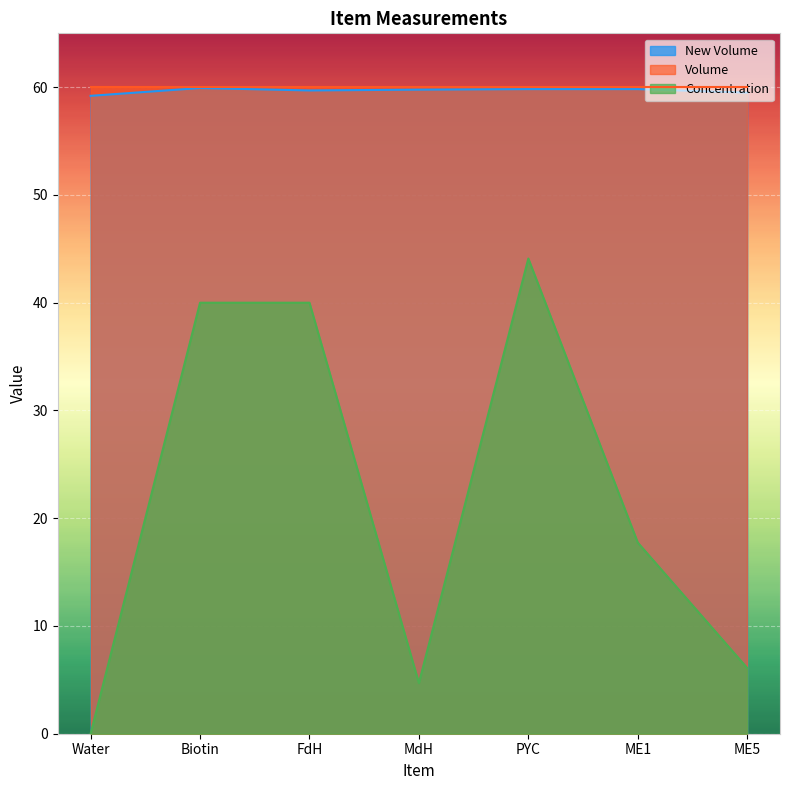

True or false: Volume and Concentration intersect in this chart.

False